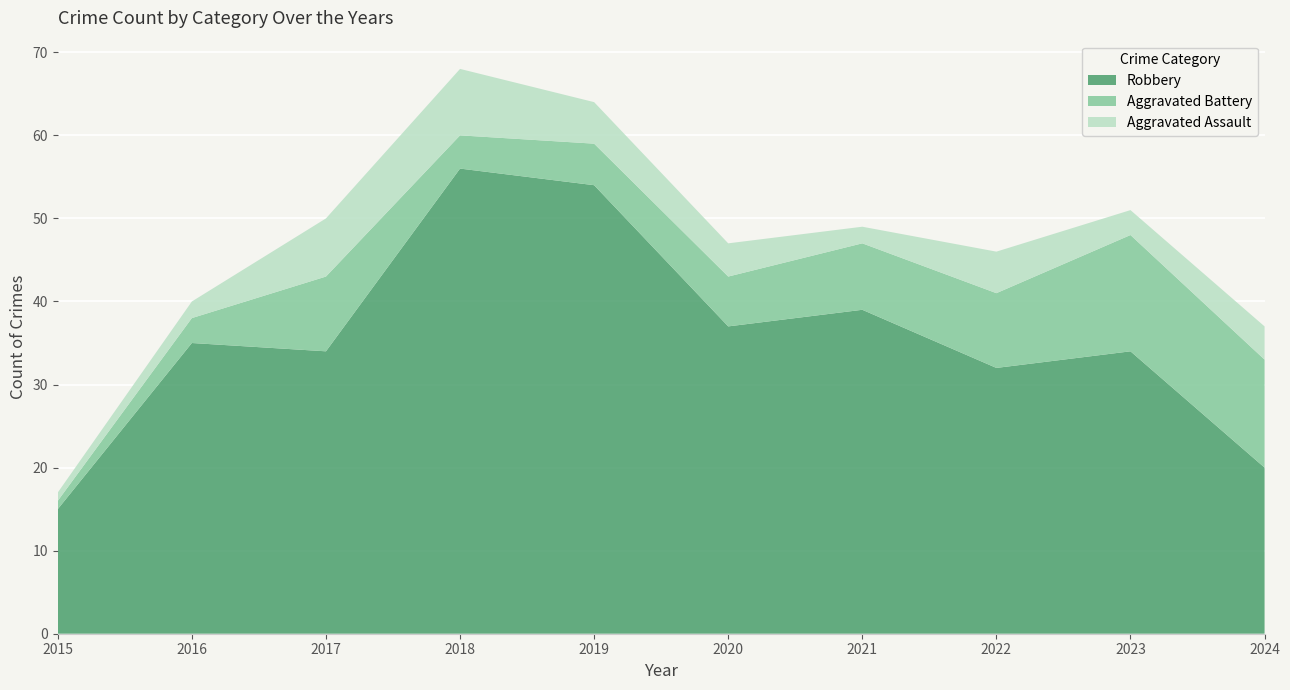

Reading left to right, what are all the values shown in this chart?

Robbery: 15	35	34	56	54	37	39	32	34	20
Aggravated Battery: 1	3	9	4	5	6	8	9	14	13
Aggravated Assault: 1	2	7	8	5	4	2	5	3	4